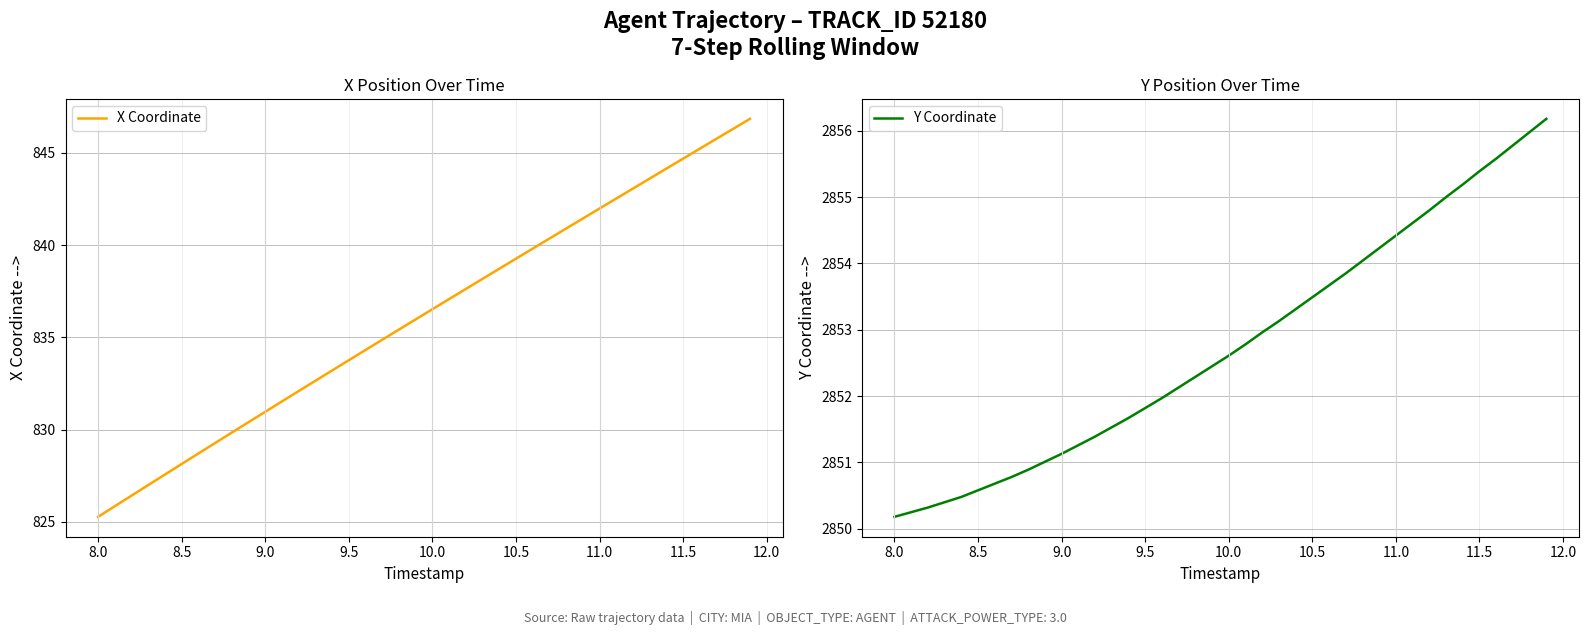

At how many categories does at least one series exceed 1499?

40